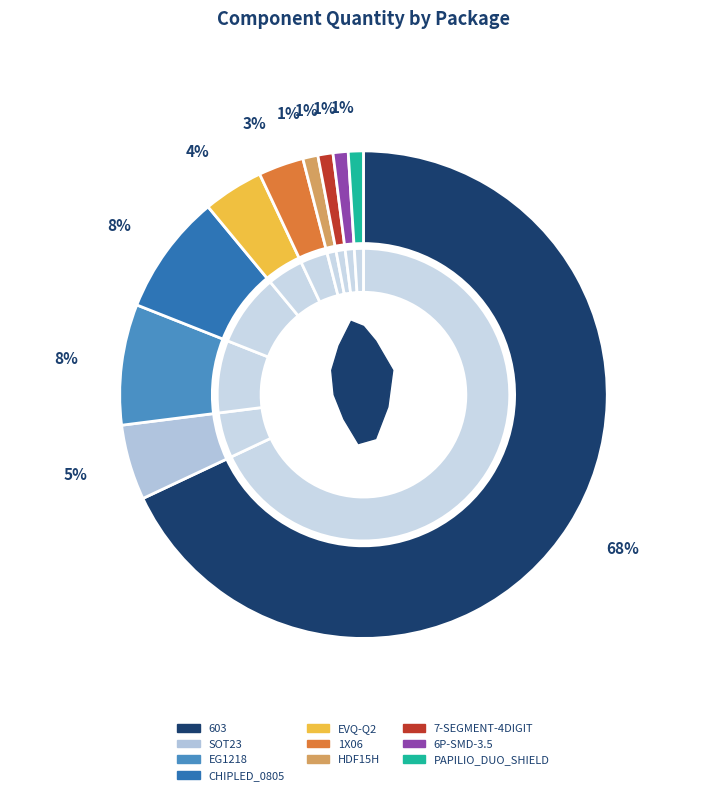

To the nearest percent, what portion does EVQ-Q2 represent?

4%